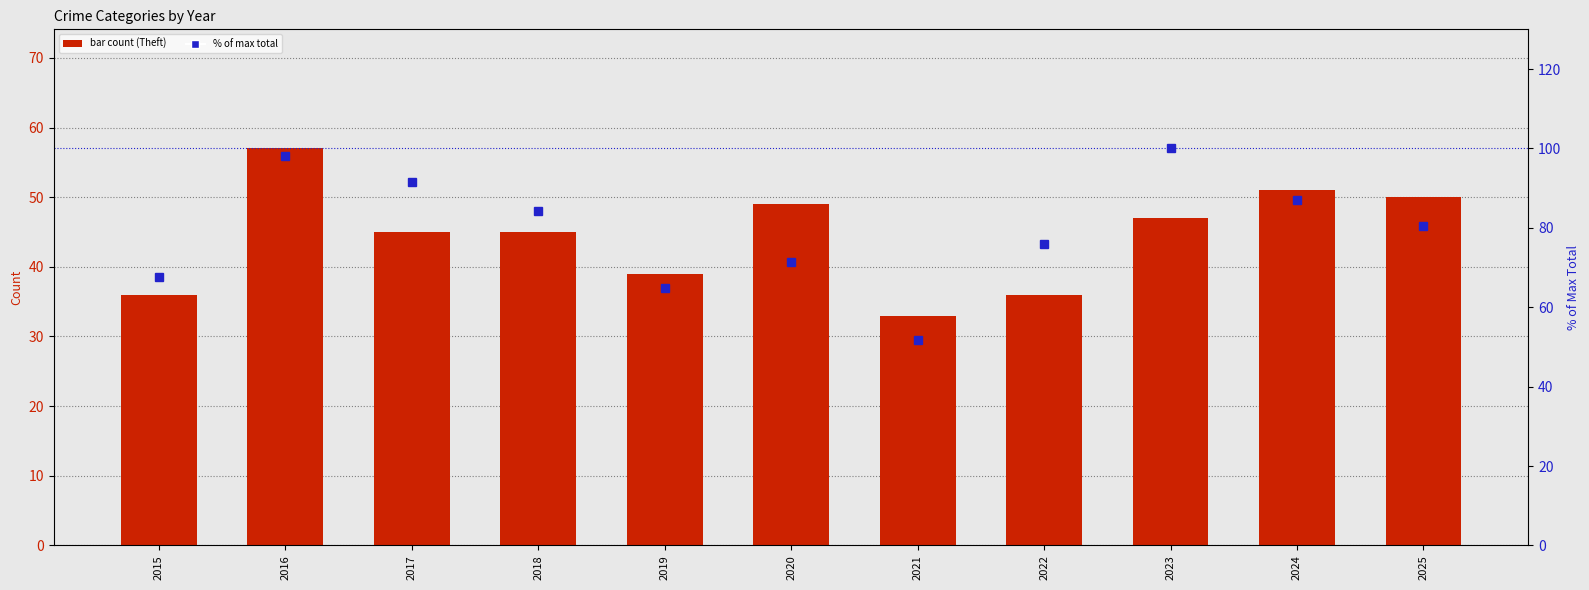

Rank the series by their average value, from lowest to highest.

Theft, % of max total